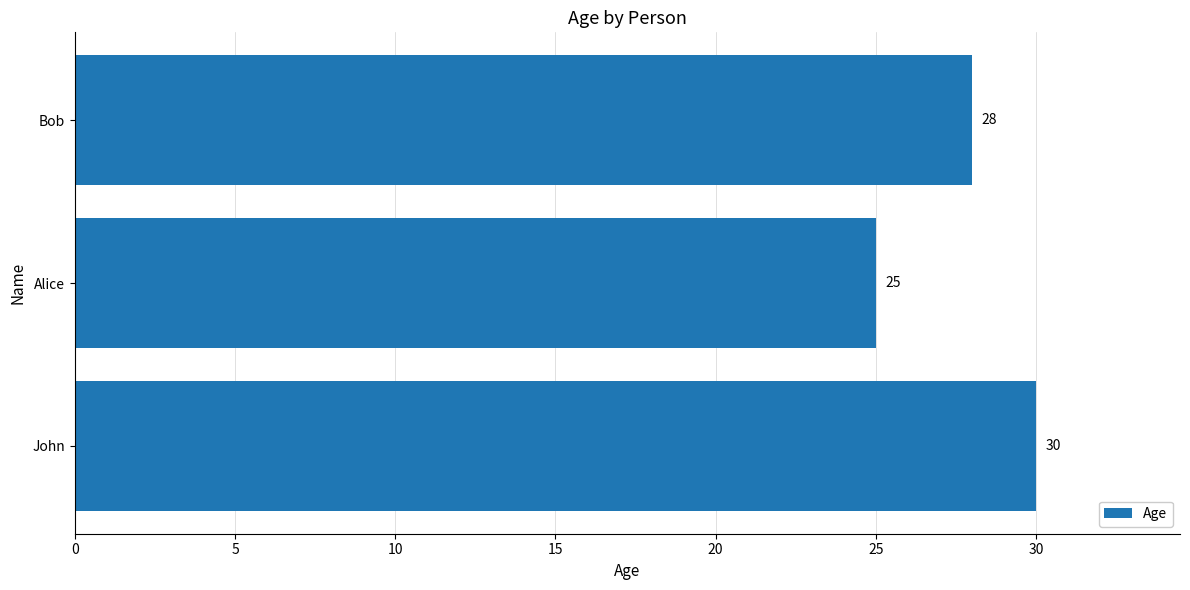

What is the ratio of the value at Bob to the value at John?

0.9